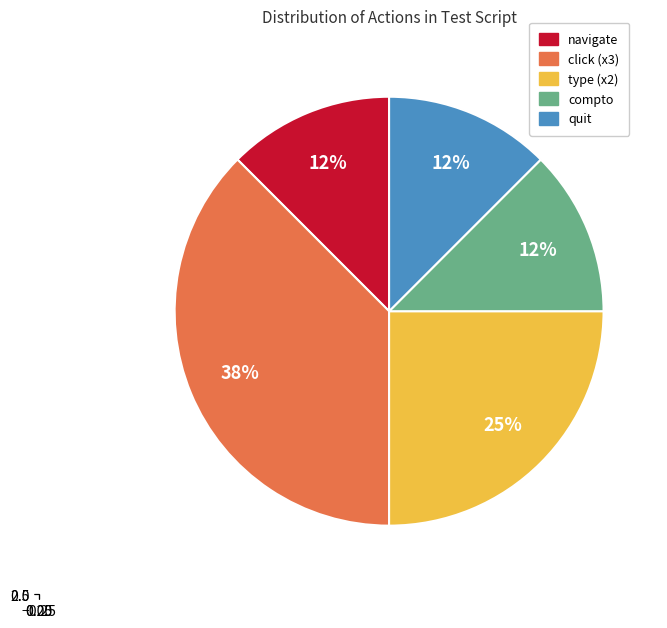

Count the number of slices in the pie.

5